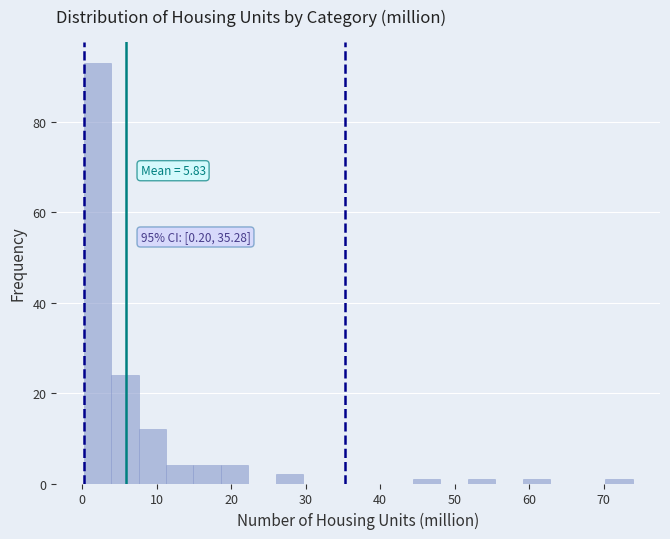

Read against the x-axis, roughly where is the centre of the tallest bar?

2